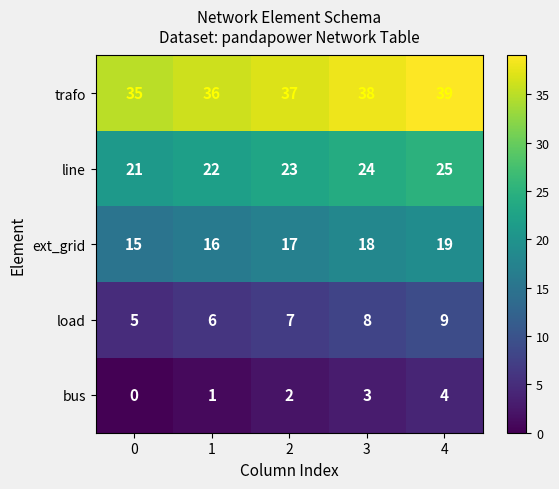

What is the sum of all bus values?

10